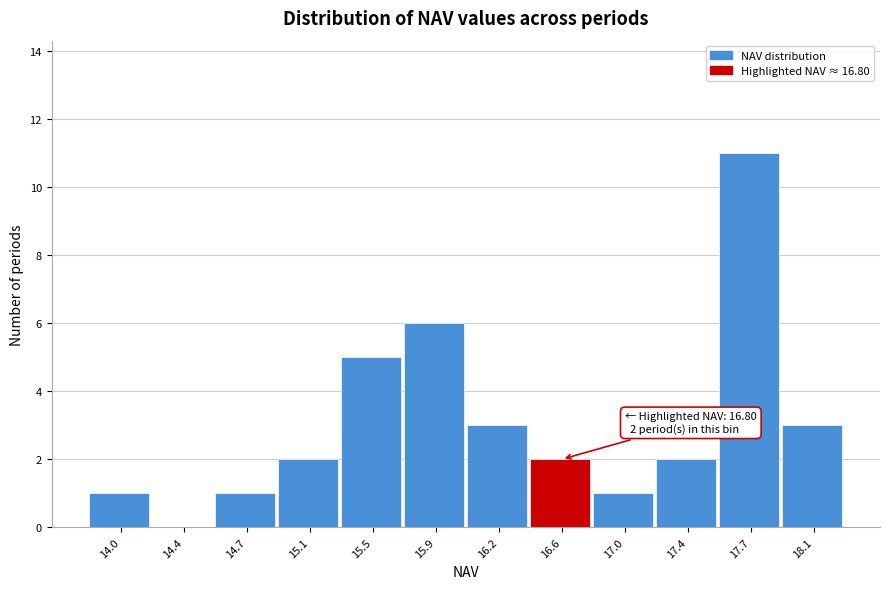

Which range on the x-axis has the tallest bar?

17.55 to 17.95